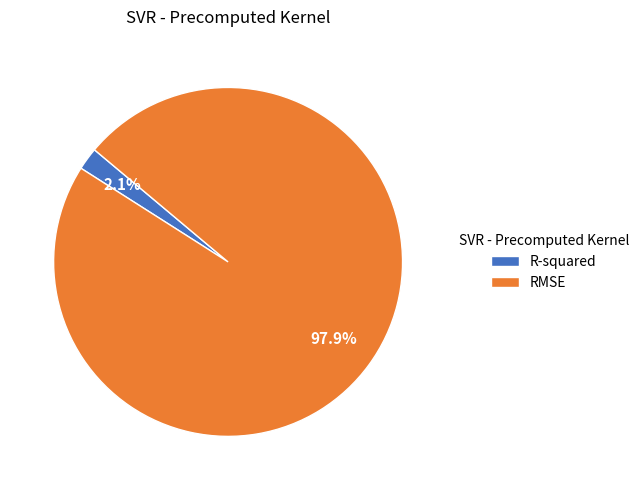

How much of the chart is everything except R-squared?

97.9%